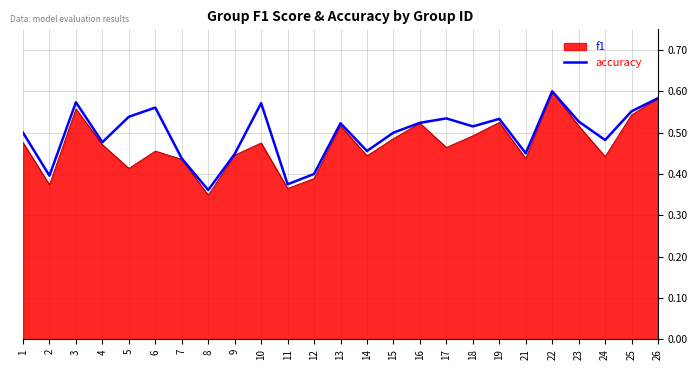

Is it true that f1 equals 0.1 at 21?

False